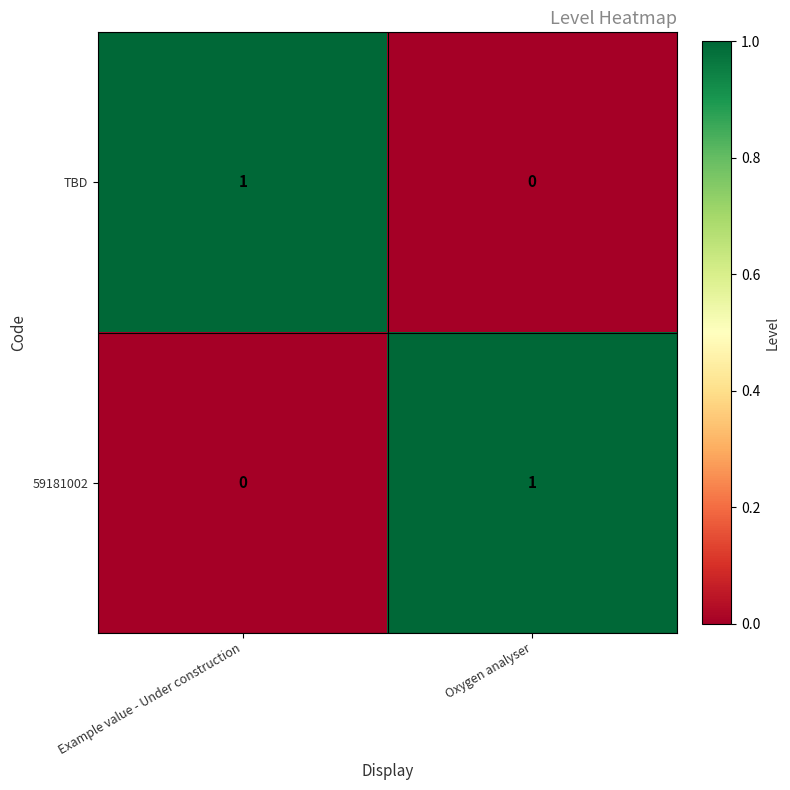

How many categories are shown in the chart?

2